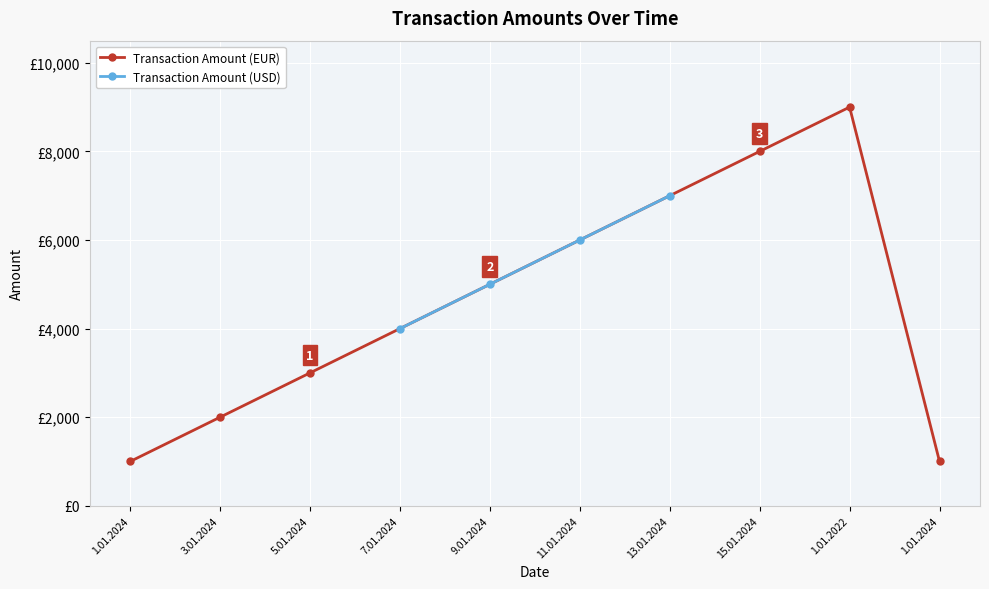

How many values are between 2000 and 7000?

6